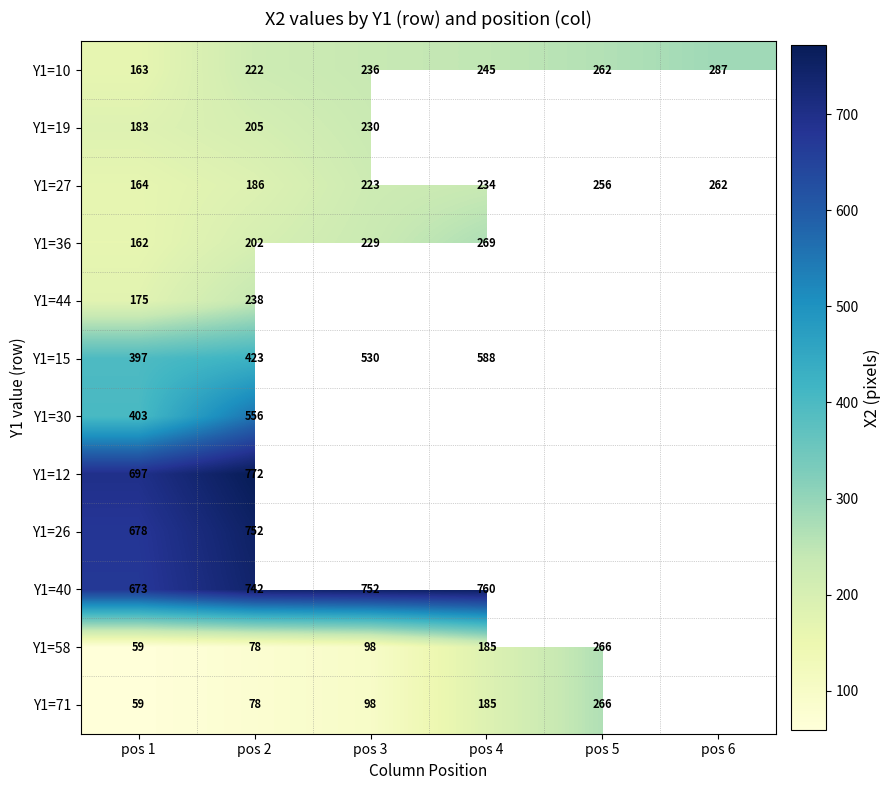

At how many categories does at least one series exceed 124?

6